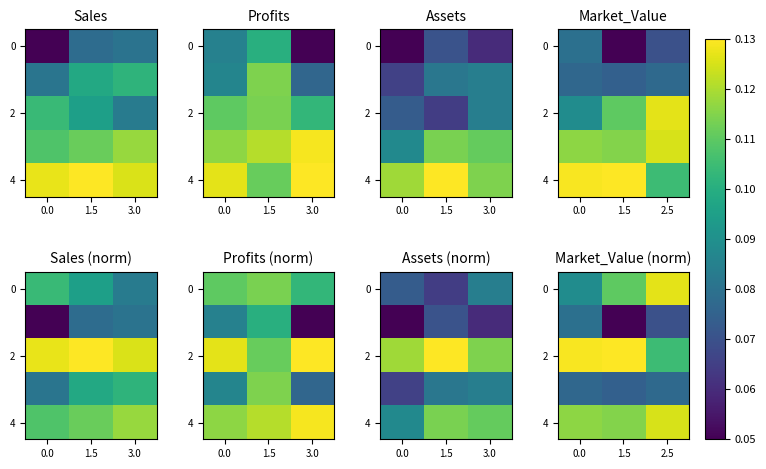

At which label does 2 reach its minimum?

2.5